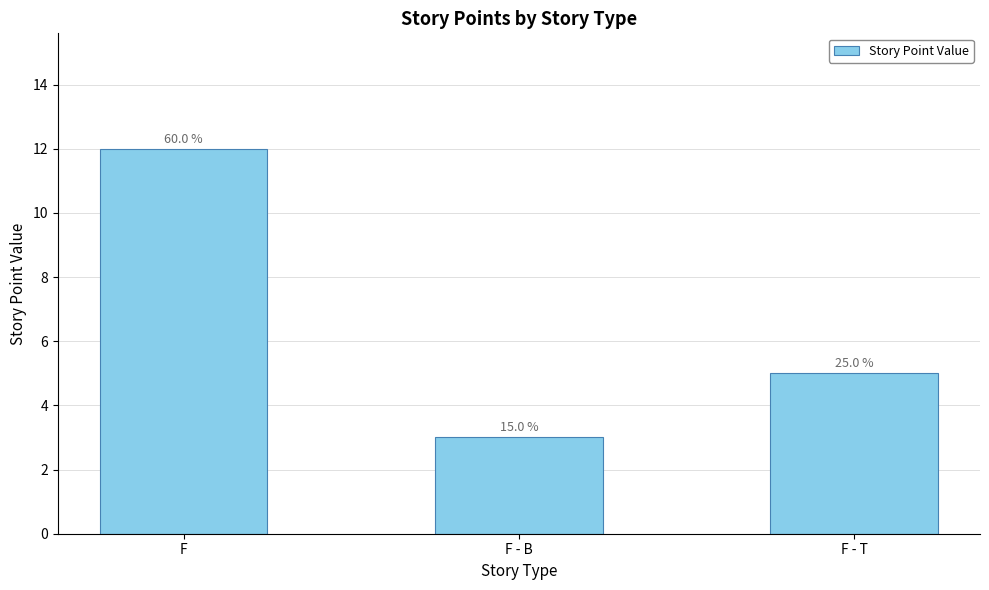

Approximately how many times larger is the value at F - B compared to F?

0.2